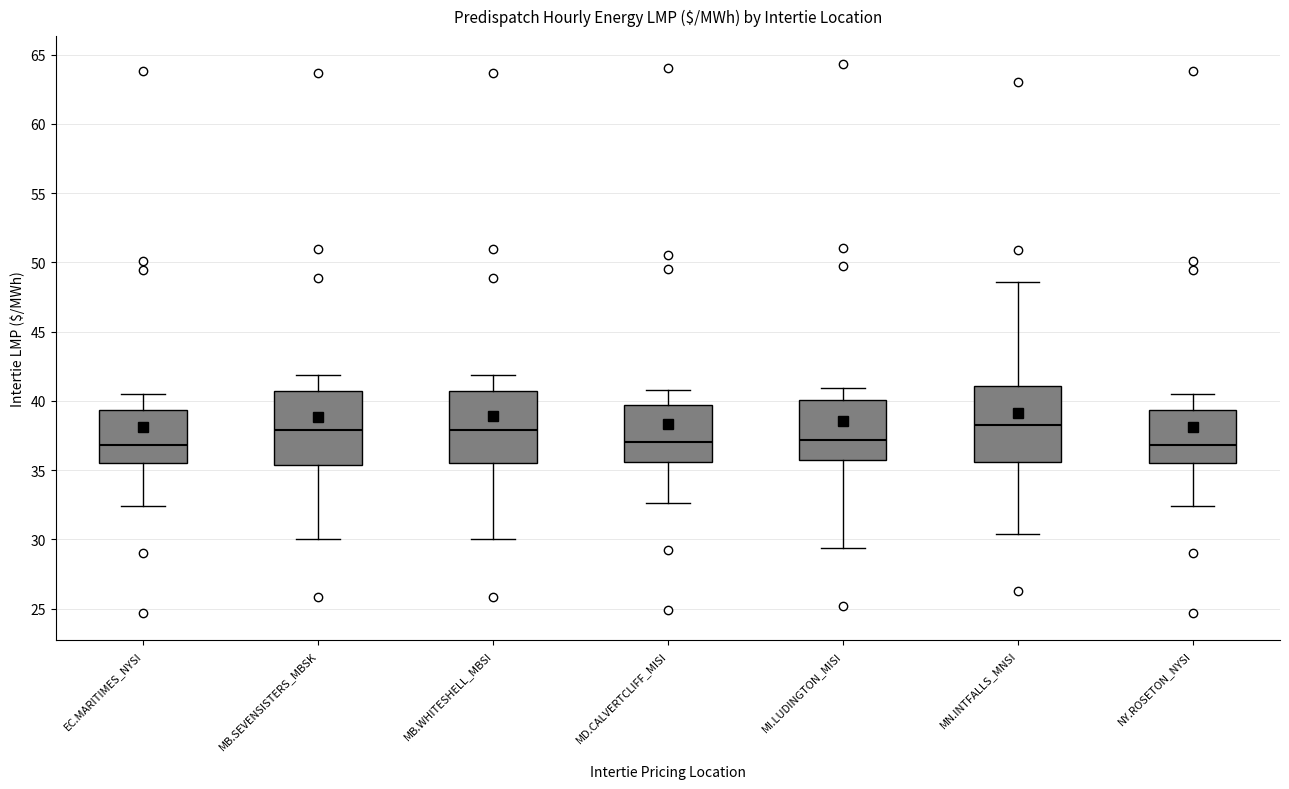

Where does the upper whisker of the box for NY.ROSETON_NYSI end on the y-axis? The values are not printed on the chart, so give them approximately, as read against the axis.

40.5